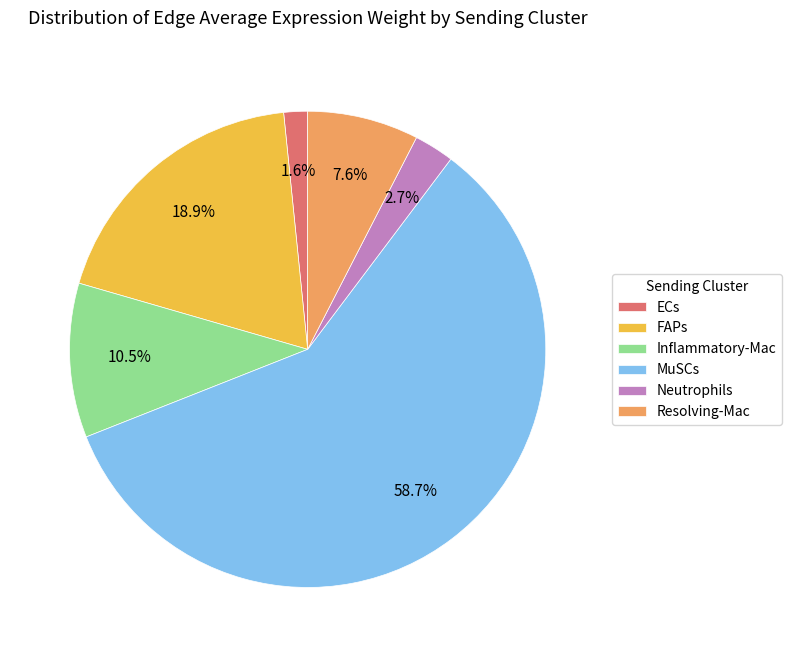

What is the smallest slice in the pie chart?

ECs